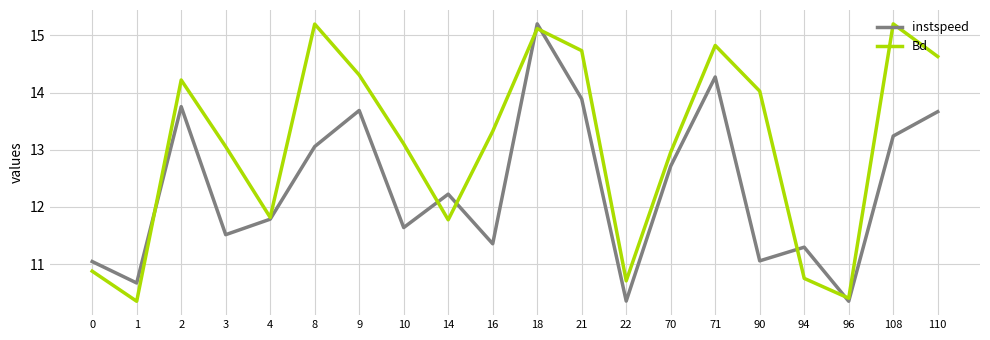

Between 9 and 108, which series saw the biggest shift?

Bd